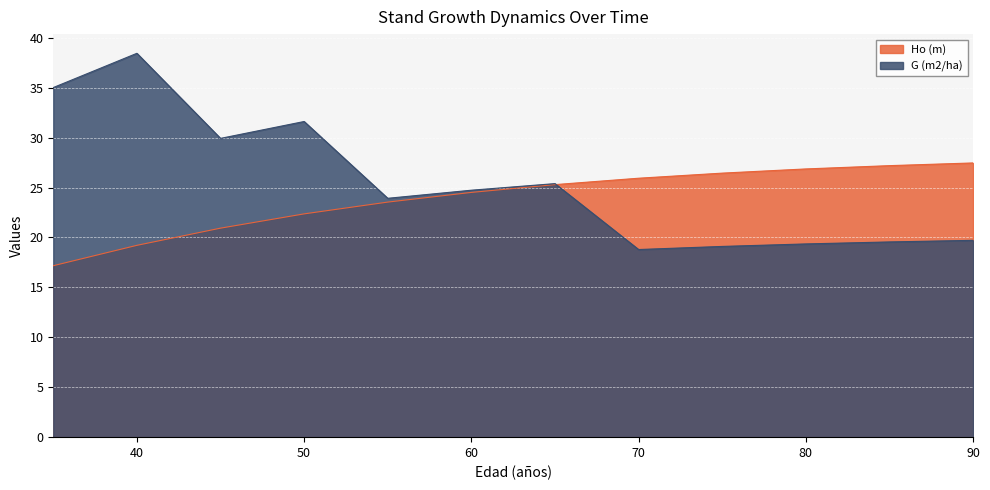

What is the total value across all series at 40?

57.6